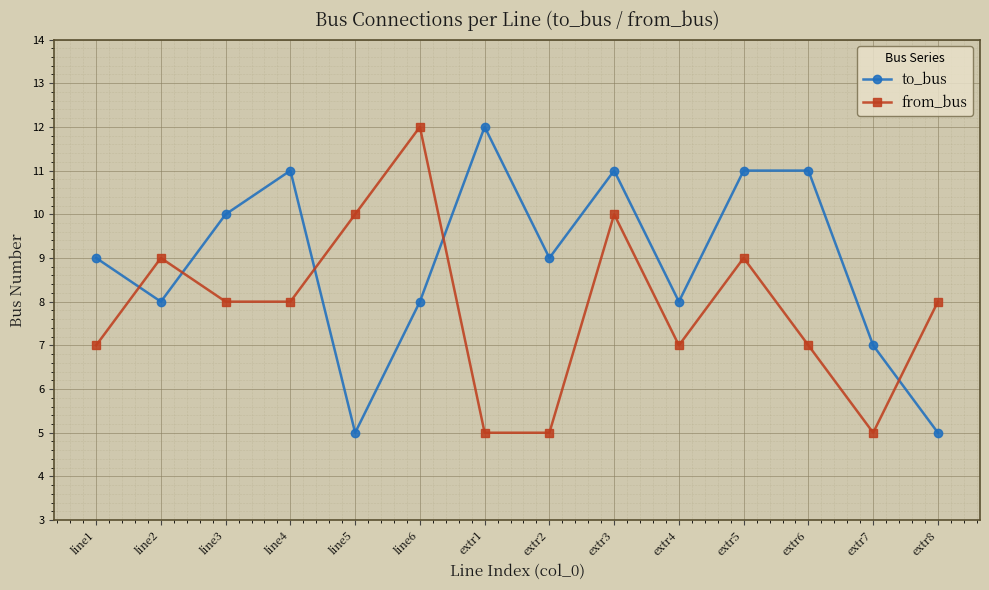

How many series are shown in this chart?

2